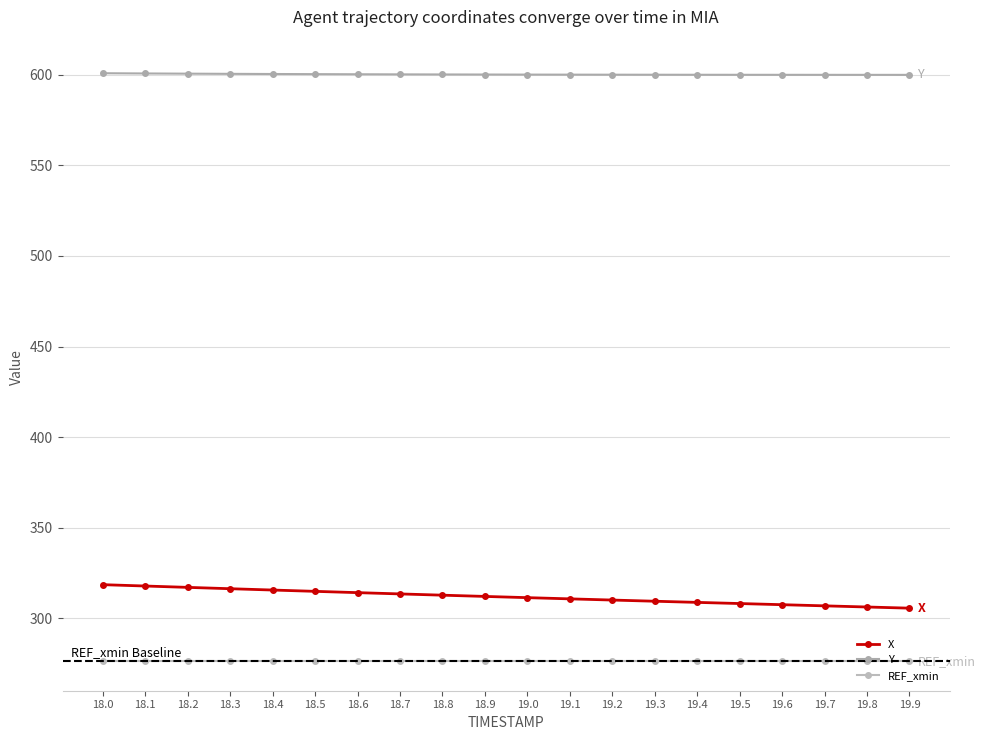

Rank the series by their maximum value, from highest to lowest.

Y, X, REF_xmin